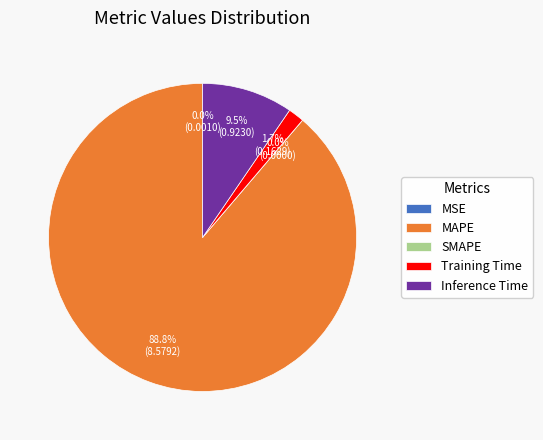

Which slice is the largest?

MAPE